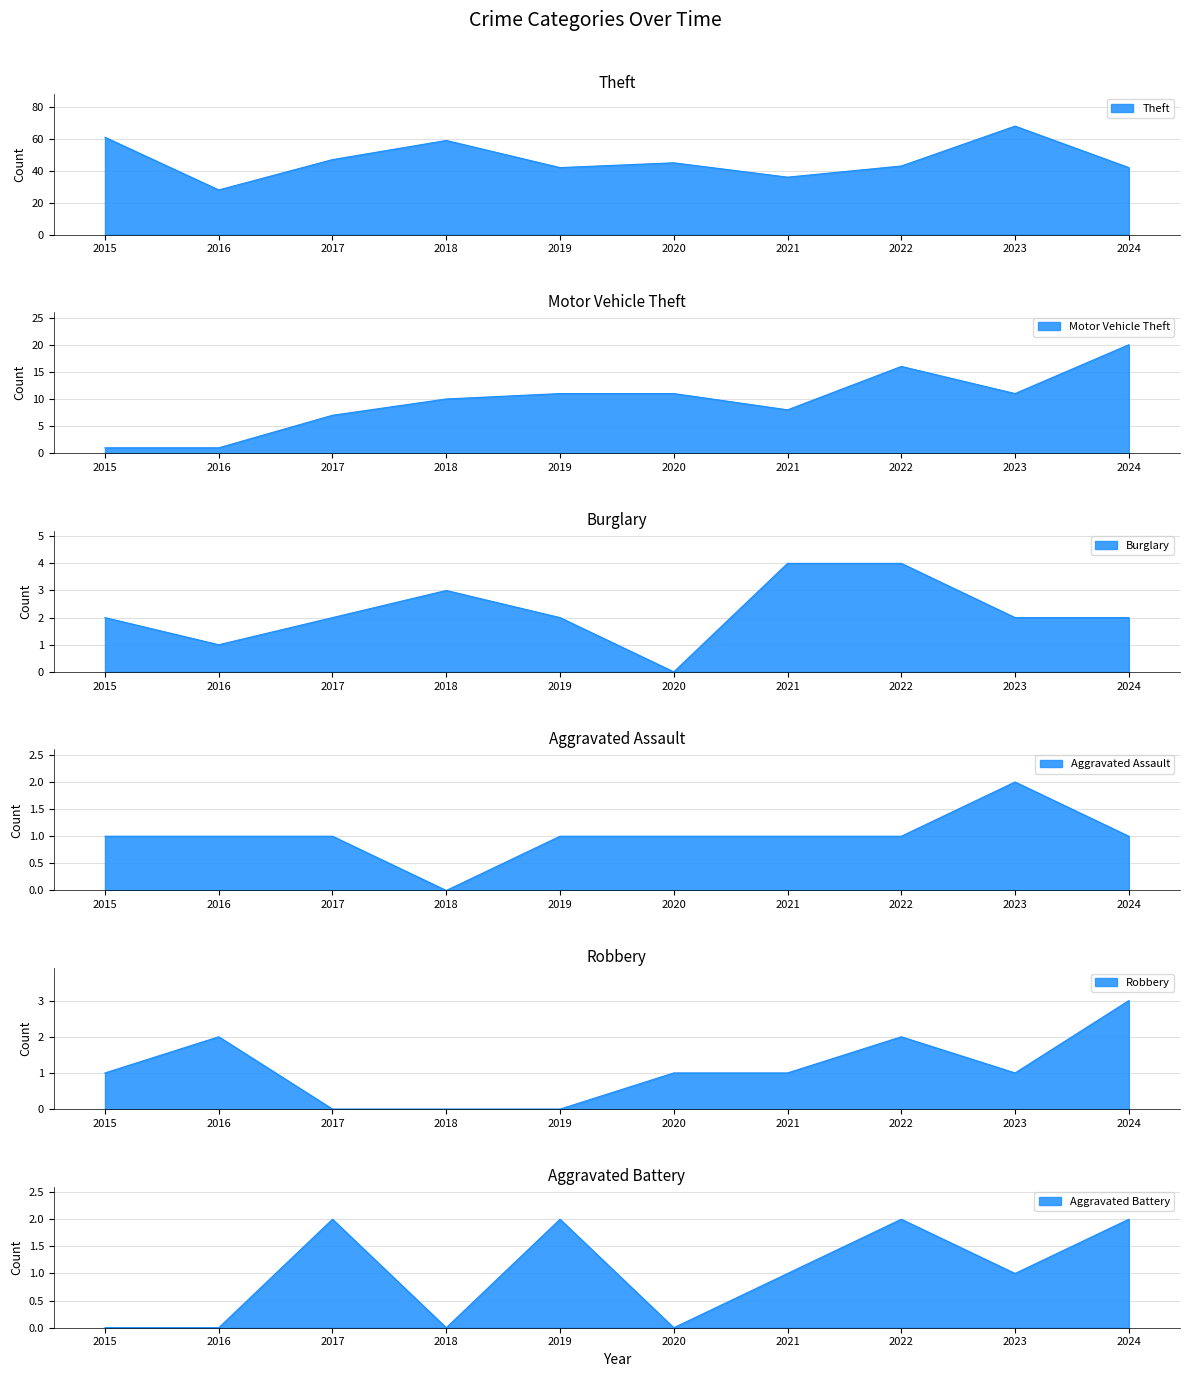

Rank the categories by Aggravated Assault value from lowest to highest.

2018, 2015, 2016, 2017, 2019, 2020, 2021, 2022, 2024, 2023